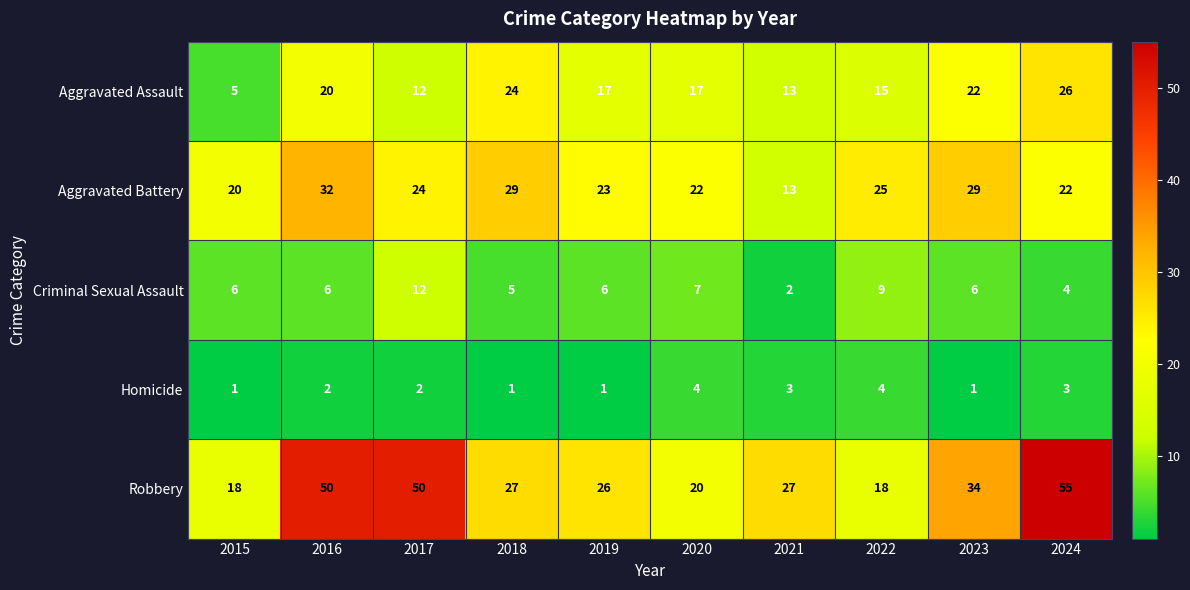

What is the average value of the Criminal Sexual Assault series?

6